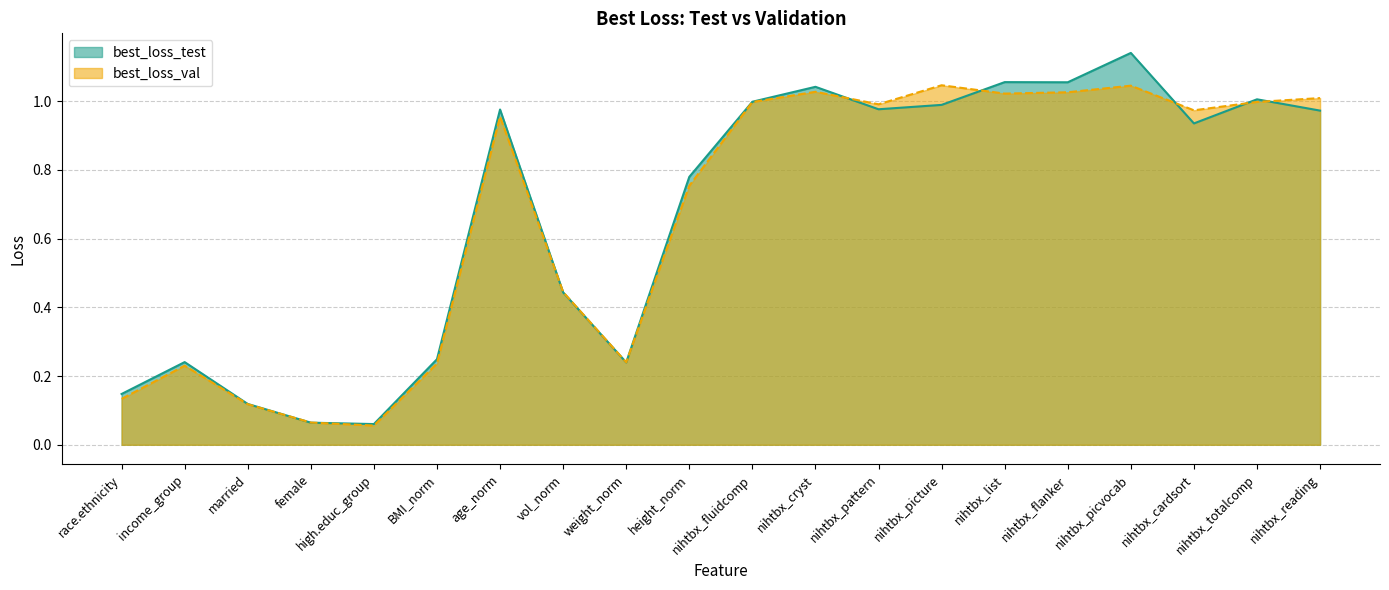

Is the value of best_loss_test at nihtbx_picvocab greater than the value of best_loss_val at income_group?

Yes